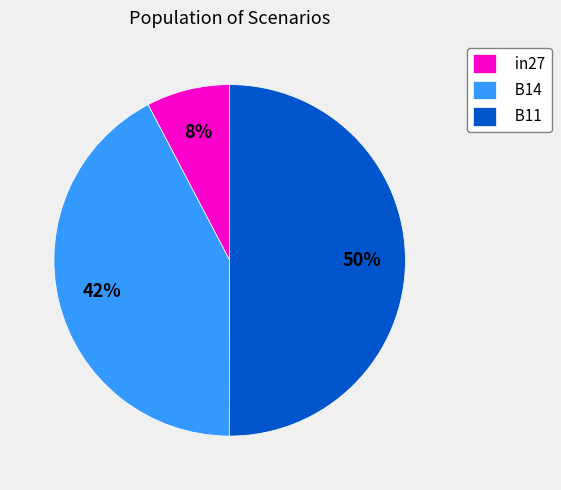

To the nearest percent, what percentage of the pie is B14?

42%